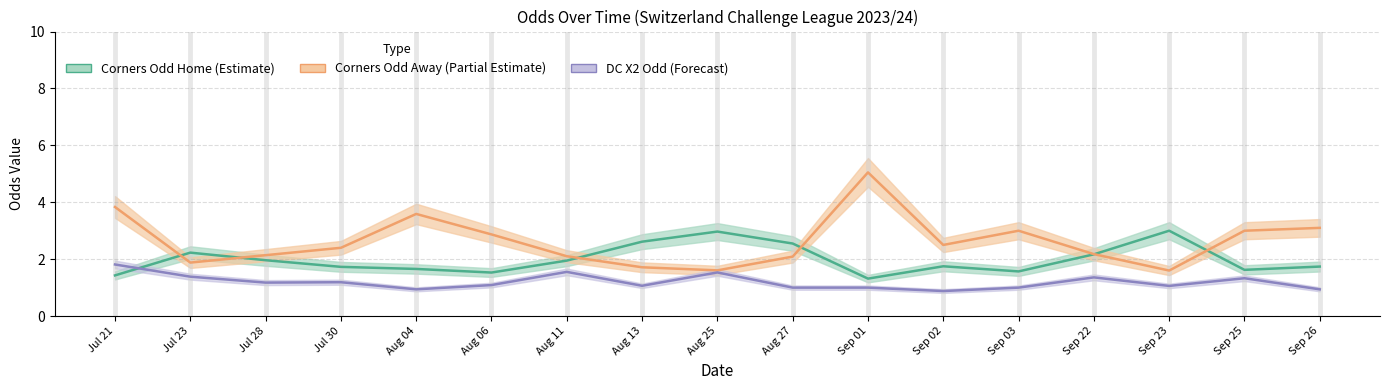

True or false: Corners Odd Away (Partial Estimate) has a value of 6.8 at Sep 01.

False